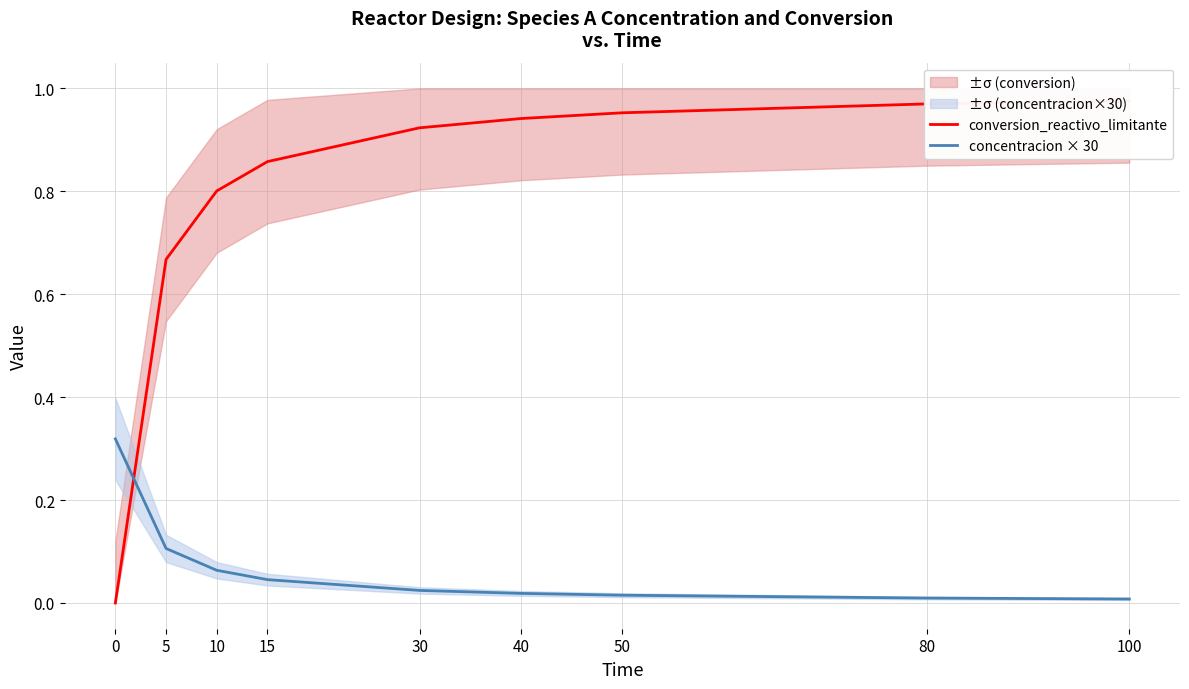

What is the spread (max minus min) of values at 50?

0.9